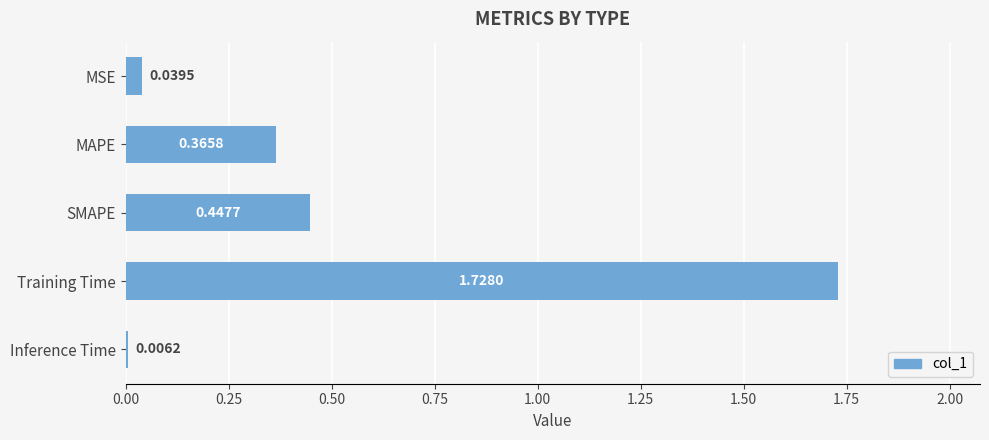

At which category does the chart reach its peak across all series?

Training Time